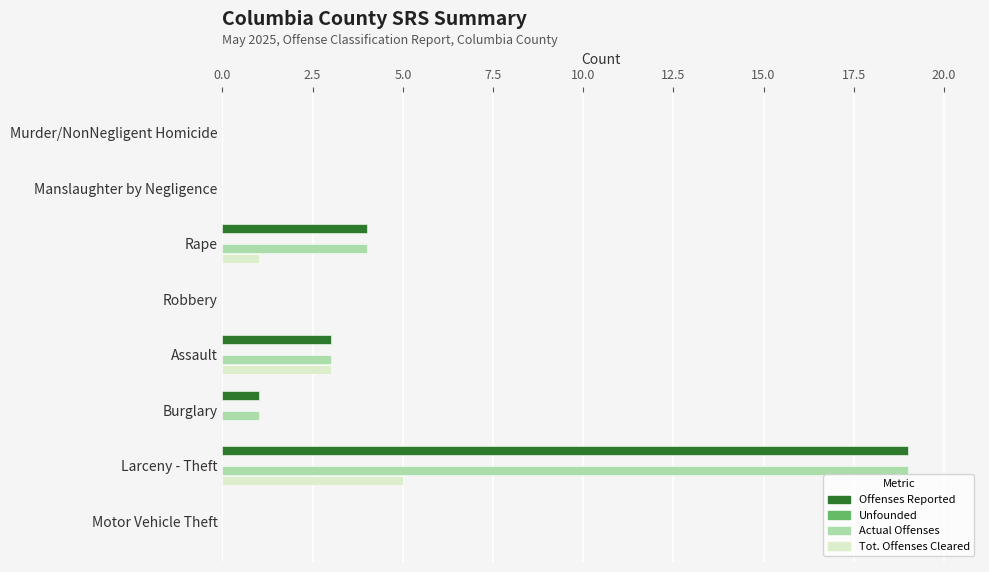

At which category is the sum across all series the highest?

Larceny - Theft